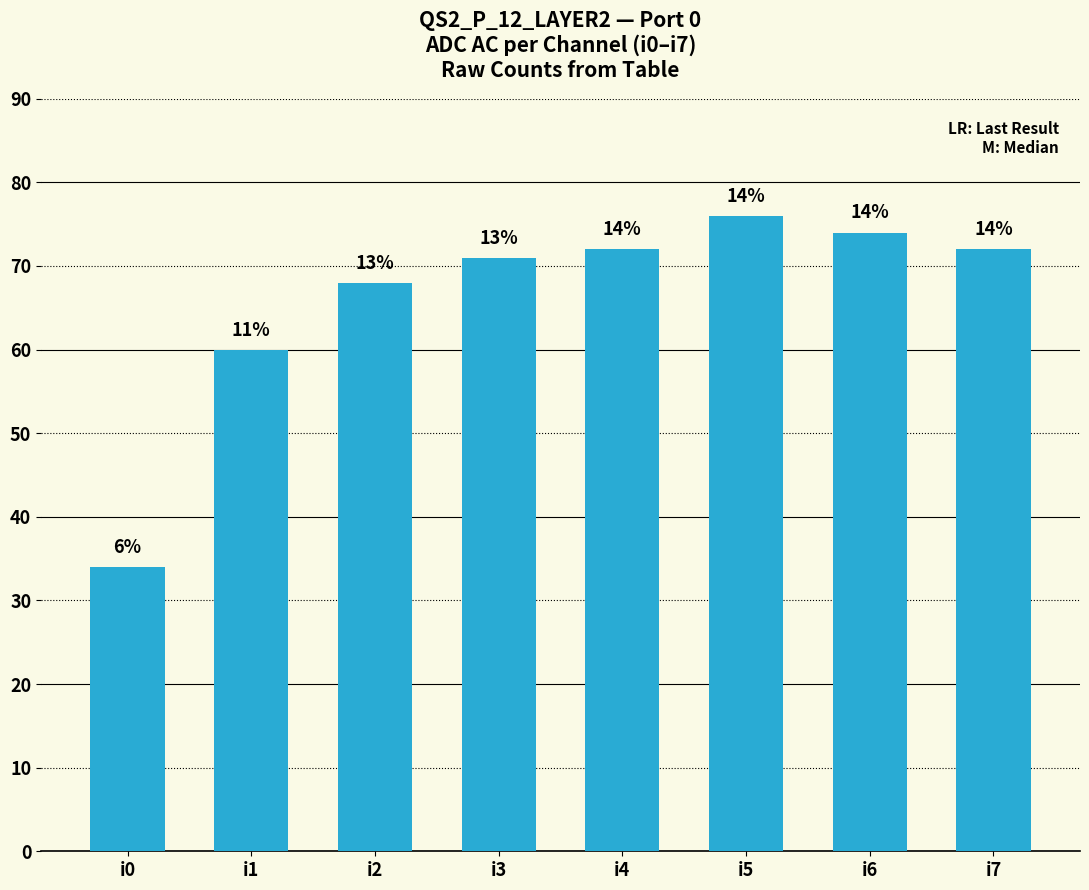

Which category has the lowest value across all series?

i0